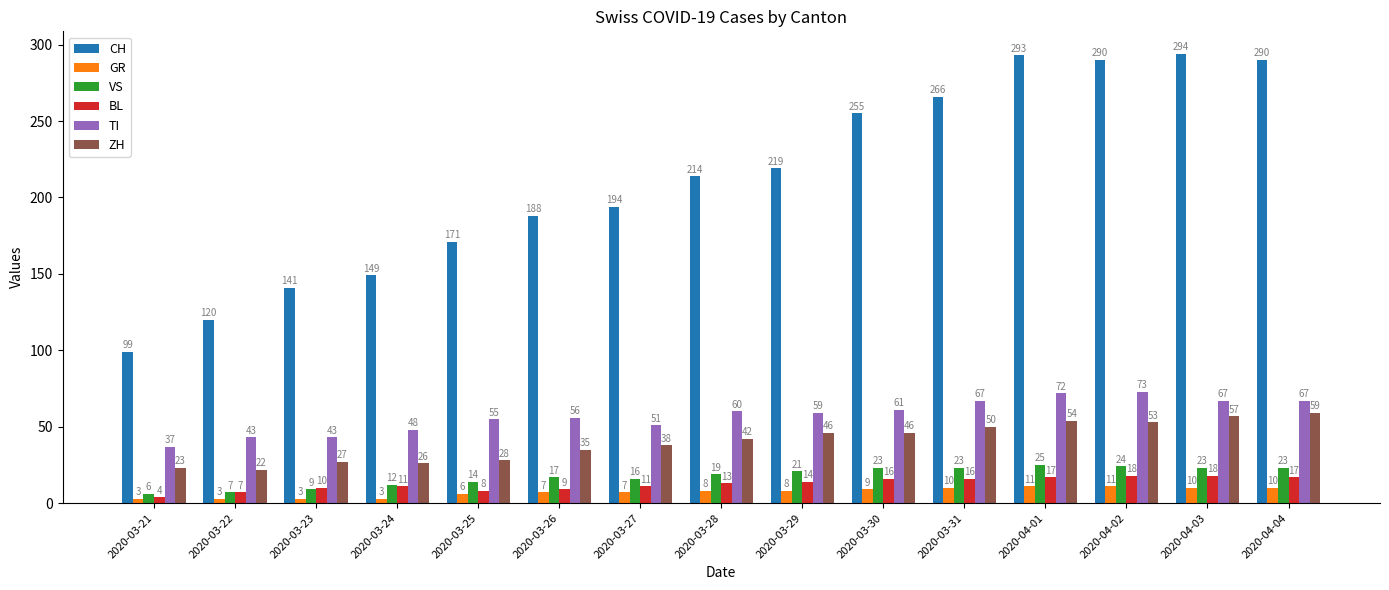

Which category has the lowest value in the TI series?

2020-03-21